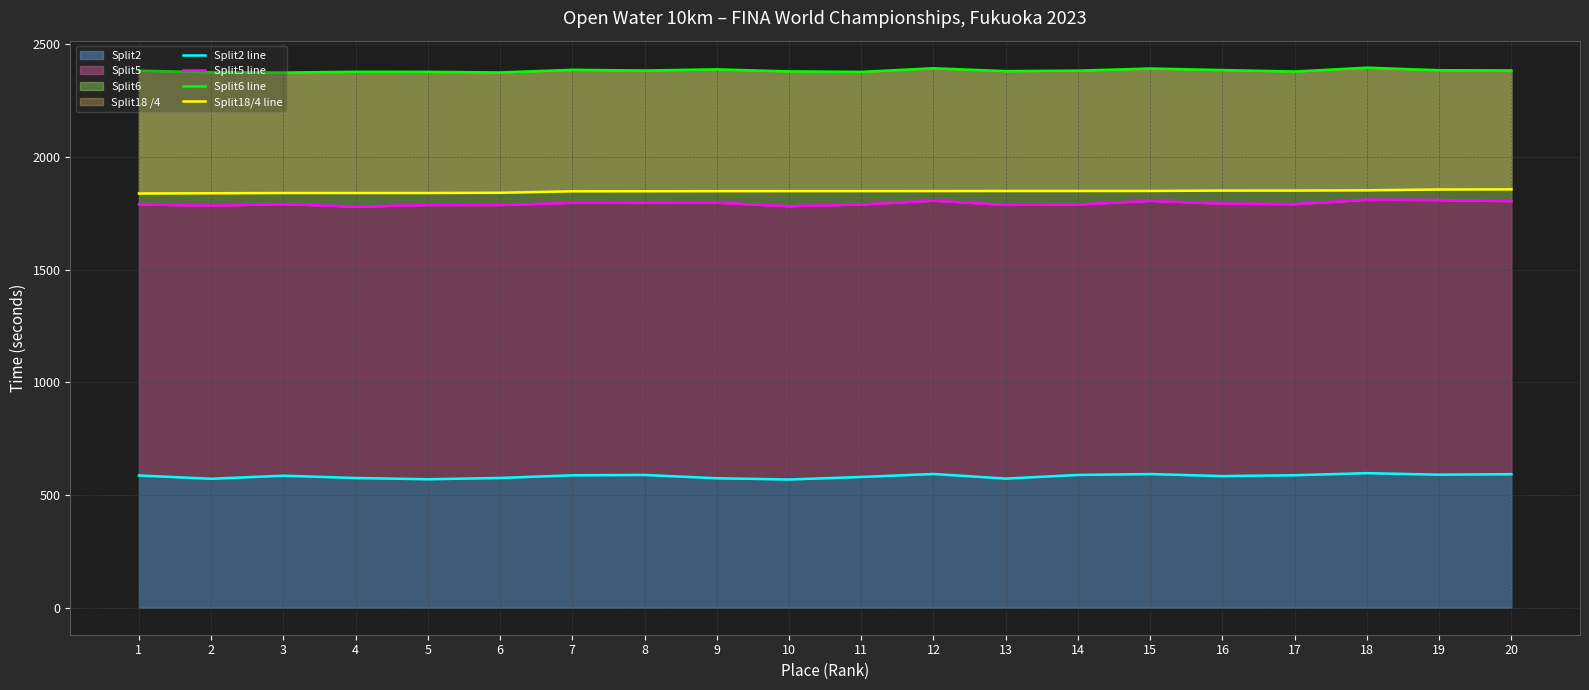

What is the difference between the highest and lowest values at 12?

1800.8